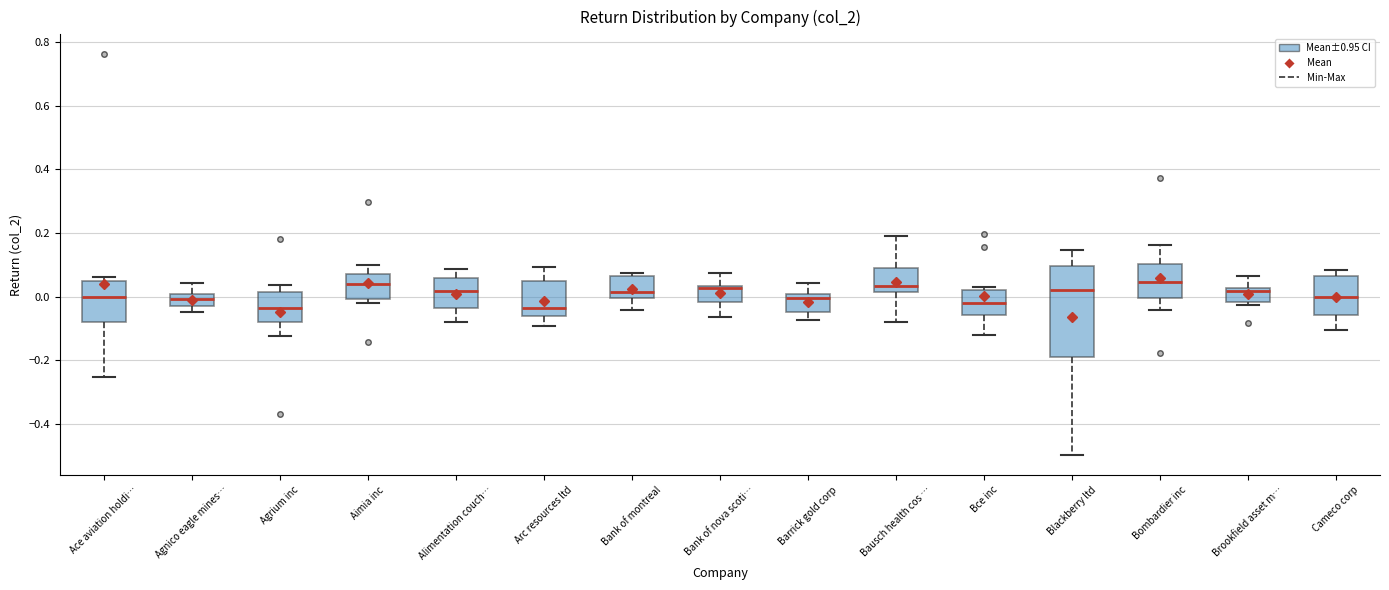

Reading left to right, read every box against the y-axis: the position of its median line, the range the box covers, and the ends of its whiskers. The values are not printed on the chart, so give them approximately, as read against the axis.

Ace aviation holdi…: median 0.00, box -0.08 to 0.06, whiskers -0.26 to 0.06 (just above the box's upper edge)
Agnico eagle mines…: median 0.00 (inside the box), box -0.04 to 0.00, whiskers -0.04 (just below the box's lower edge) to 0.04
Agrium inc: median -0.04, box -0.08 to 0.02, whiskers -0.12 to 0.04
Aimia inc: median 0.04, box 0.00 to 0.08, whiskers -0.02 to 0.10
Alimentation couch…: median 0.02, box -0.04 to 0.06, whiskers -0.08 to 0.08
Arc resources ltd: median -0.04, box -0.06 to 0.04, whiskers -0.10 to 0.10
Bank of montreal: median 0.02, box 0.00 to 0.06, whiskers -0.04 to 0.08
Bank of nova scoti…: median 0.02, box -0.02 to 0.04, whiskers -0.06 to 0.08
Barrick gold corp: median 0.00 (just below the box's upper edge), box -0.04 to 0.00, whiskers -0.08 to 0.04
Bausch health cos …: median 0.04, box 0.02 to 0.10, whiskers -0.08 to 0.20
Bce inc: median -0.02, box -0.06 to 0.02, whiskers -0.12 to 0.04
Blackberry ltd: median 0.02, box -0.18 to 0.10, whiskers -0.50 to 0.14
Bombardier inc: median 0.04, box 0.00 to 0.10, whiskers -0.04 to 0.16
Brookfield asset m…: median 0.02 (just below the box's upper edge), box -0.02 to 0.02, whiskers -0.02 (just below the box's lower edge) to 0.06
Cameco corp: median 0.00, box -0.06 to 0.06, whiskers -0.10 to 0.08